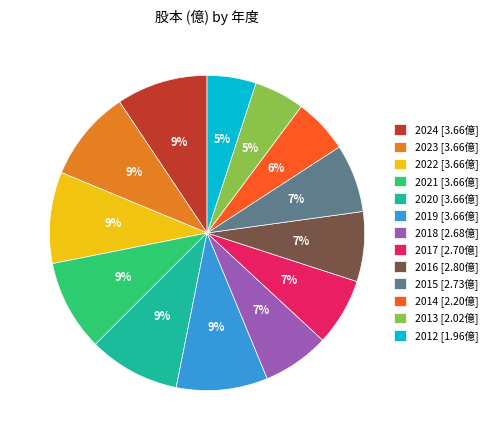

To the nearest percent, what portion does 2024 represent?

9%